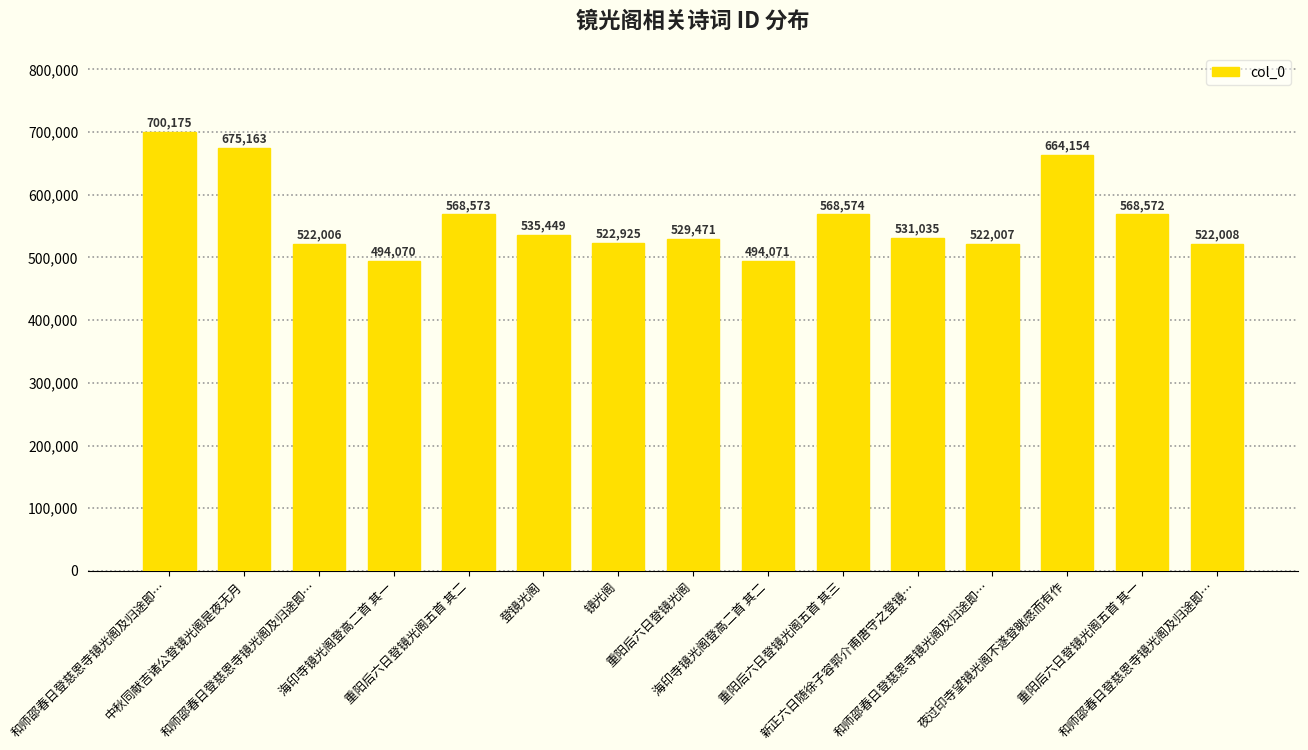

How many series are shown in this chart?

1